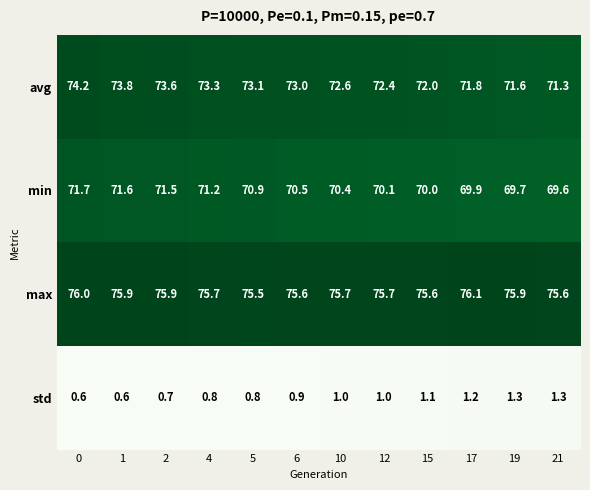

What is the difference between the maximum and minimum values in the max series?

0.6